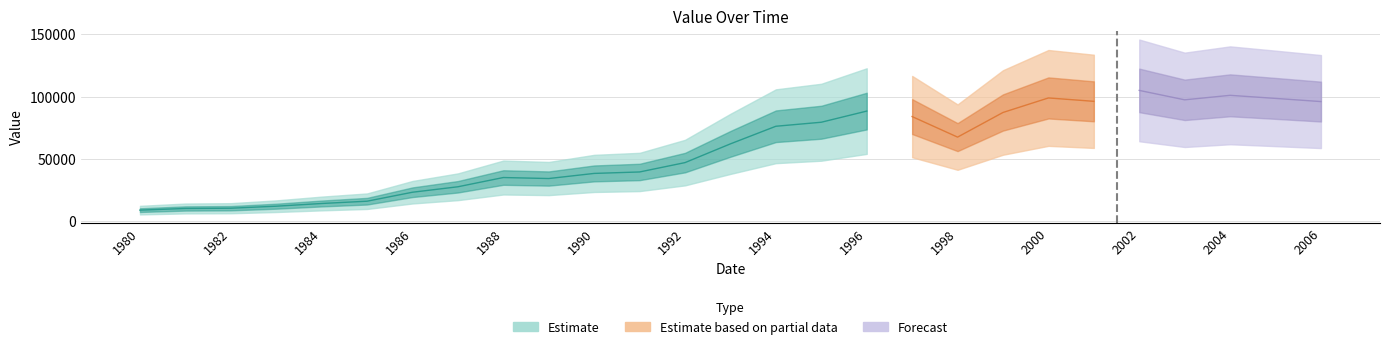

Which category has the highest value across all series?

2002